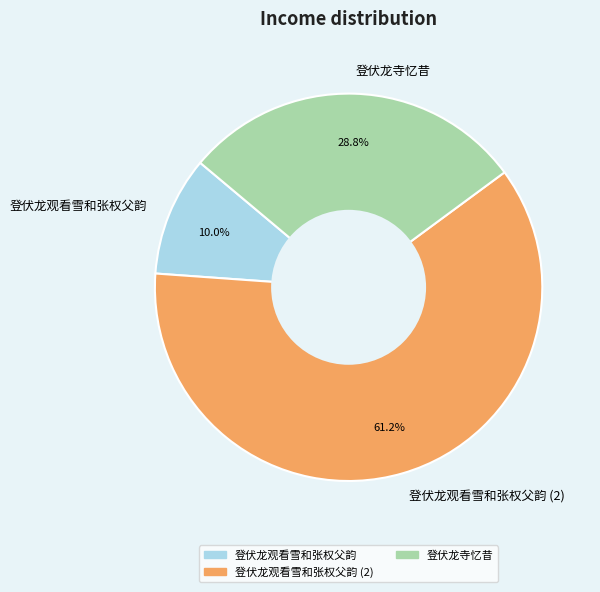

Which has a higher value, 登伏龙寺忆昔 or 登伏龙观看雪和张权父韵?

登伏龙寺忆昔